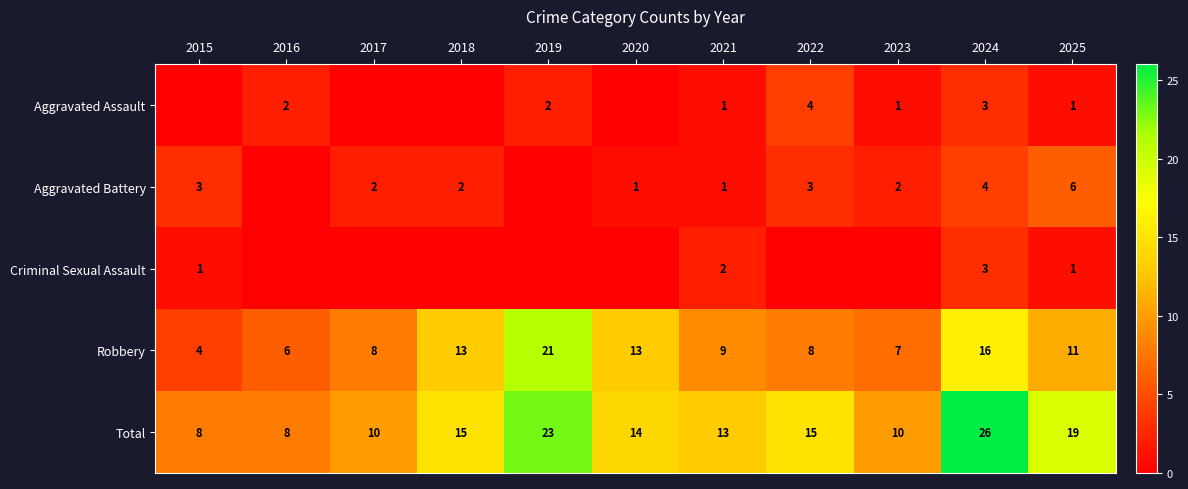

What is the sum of all Robbery values?

116